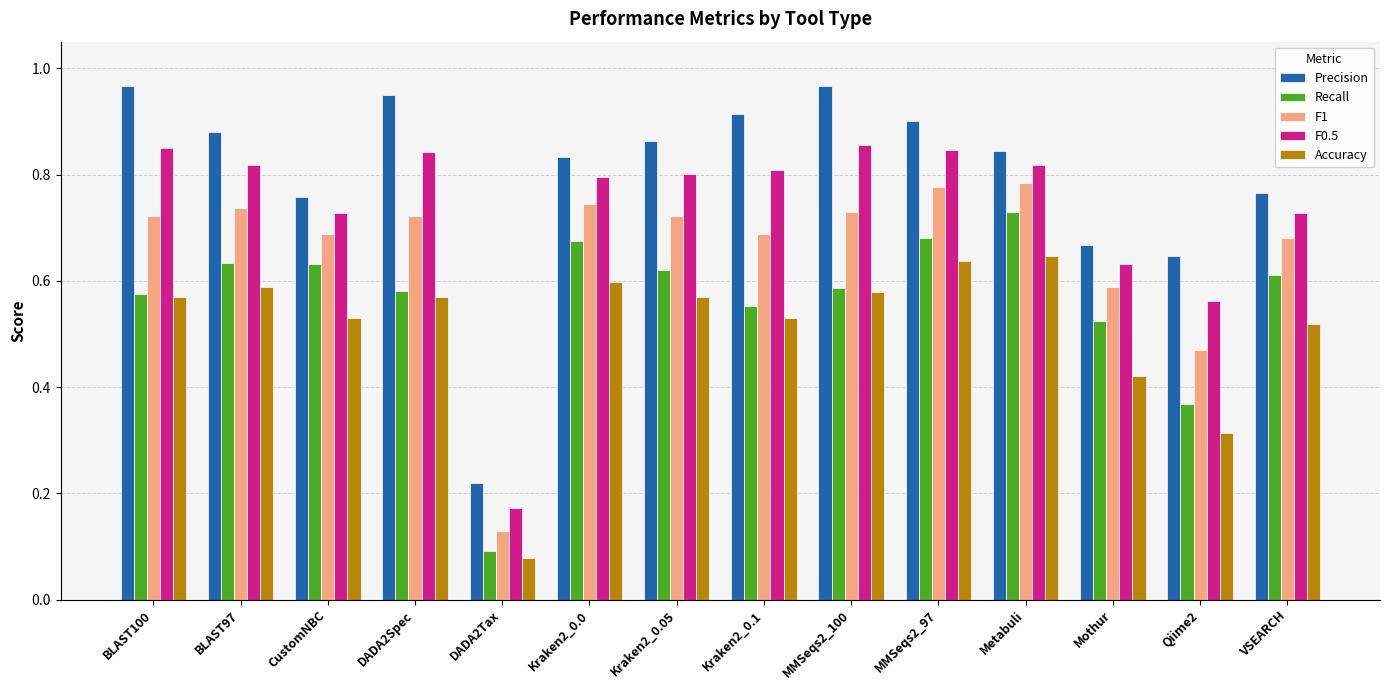

List the series in order of their peak value, lowest first.

Accuracy, Recall, F1, F0.5, Precision